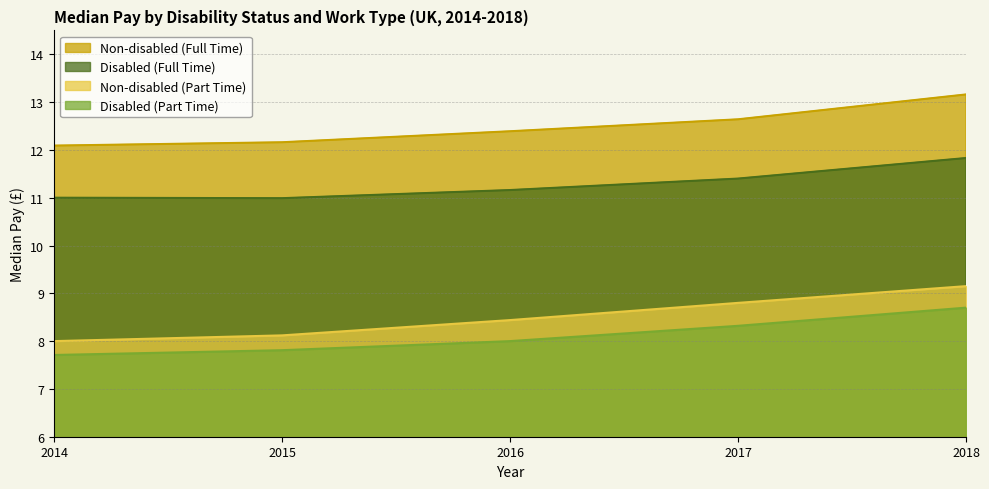

True or false: Non-disabled (Part Time) and Non-disabled (Full Time) intersect in this chart.

False